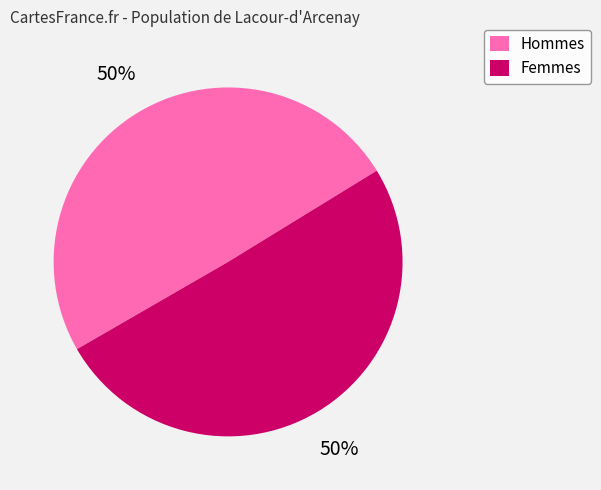

Is the sum of Hommes and Femmes greater than half?

Yes